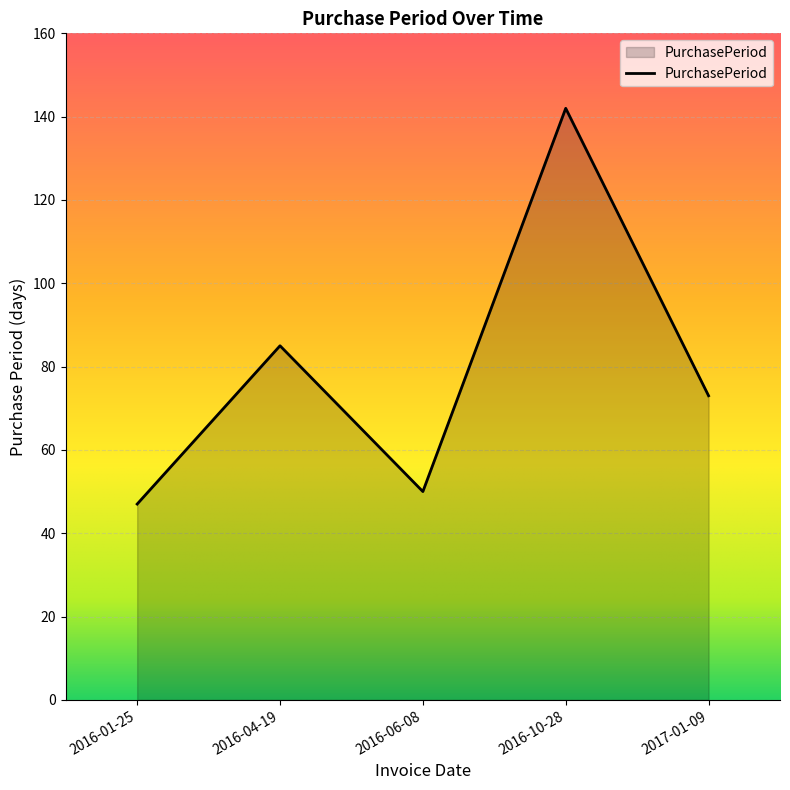

The value at 2016-04-19 is 149. True or false?

False